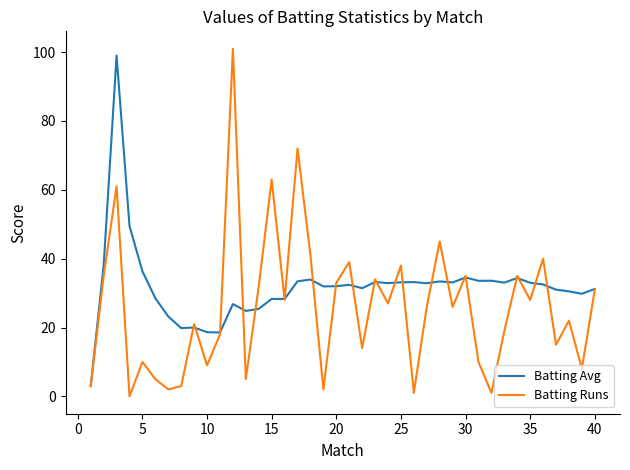

Rank the series by their average value, from lowest to highest.

Batting Runs, Batting Avg